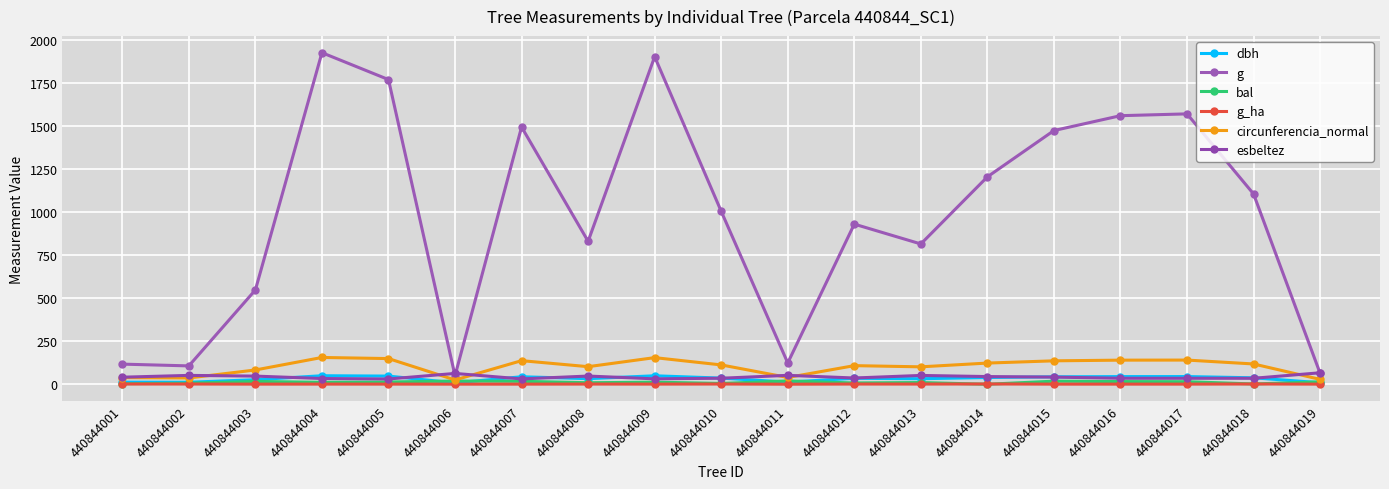

Count the number of data series in this chart.

6